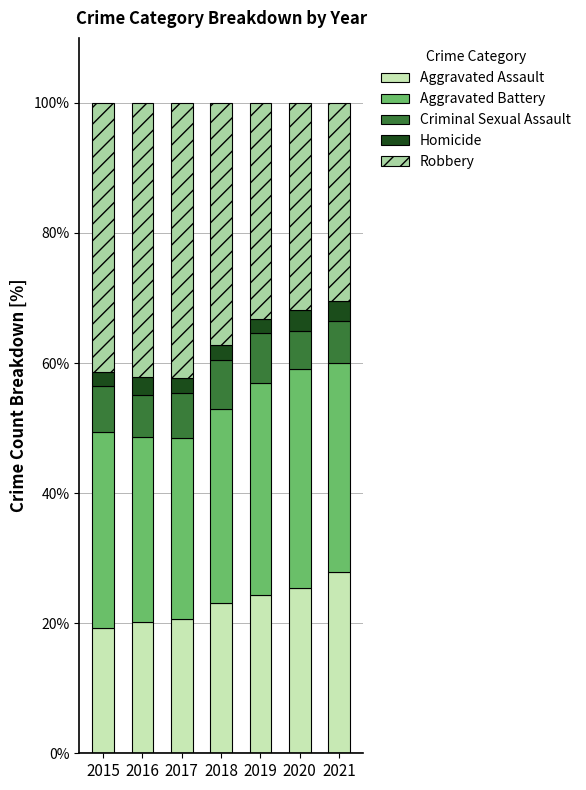

What is the total value across all series at 2017?

100.0